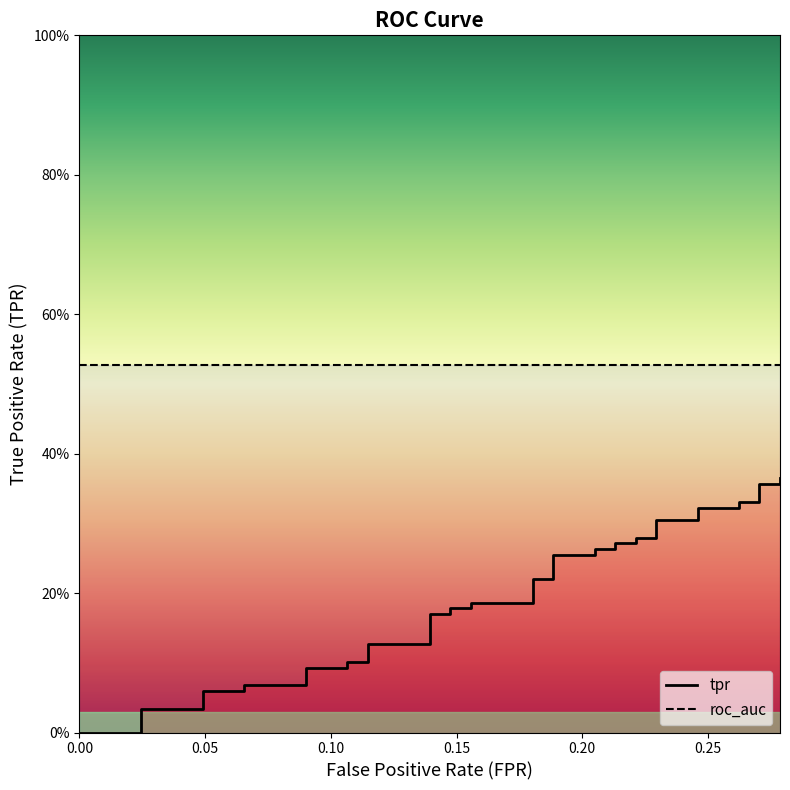

What is the maximum value shown in the chart?

0.4